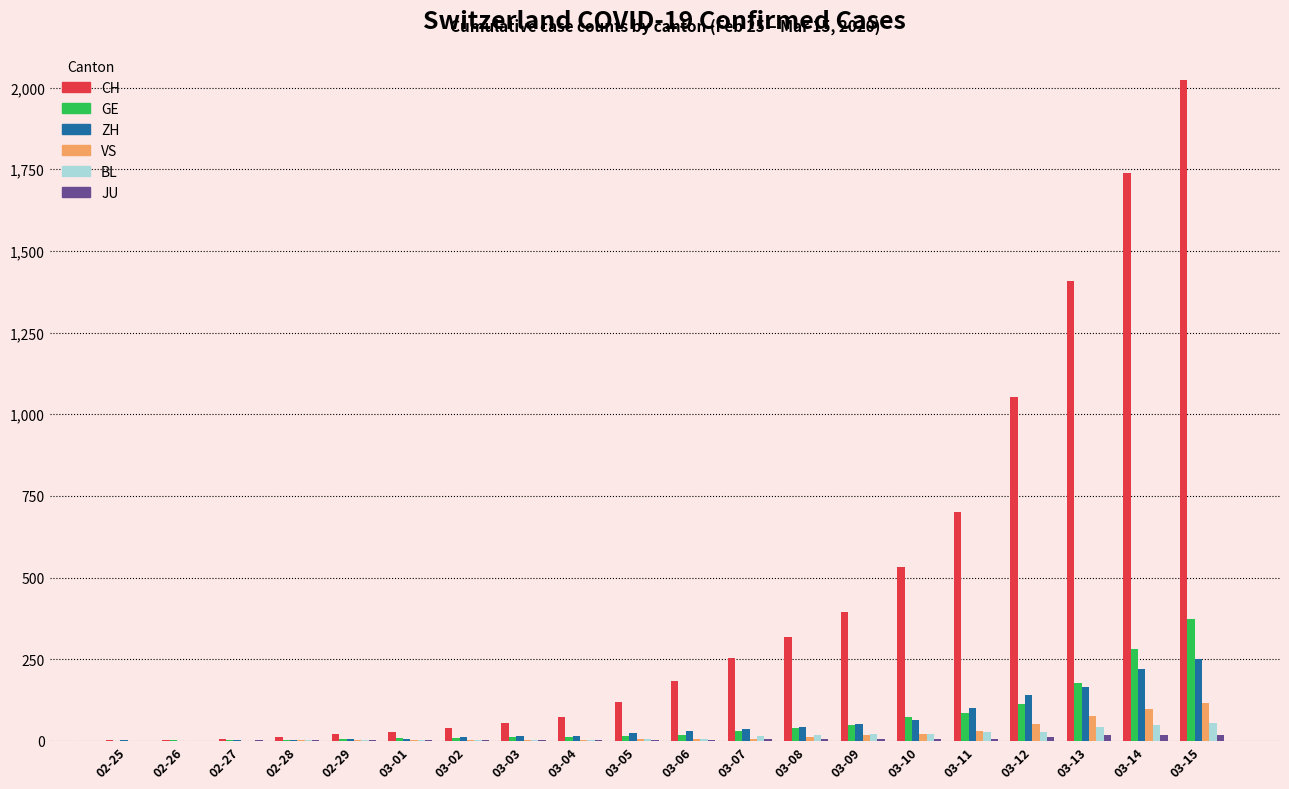

The BL series shows 47 at 03-14. True or false?

True